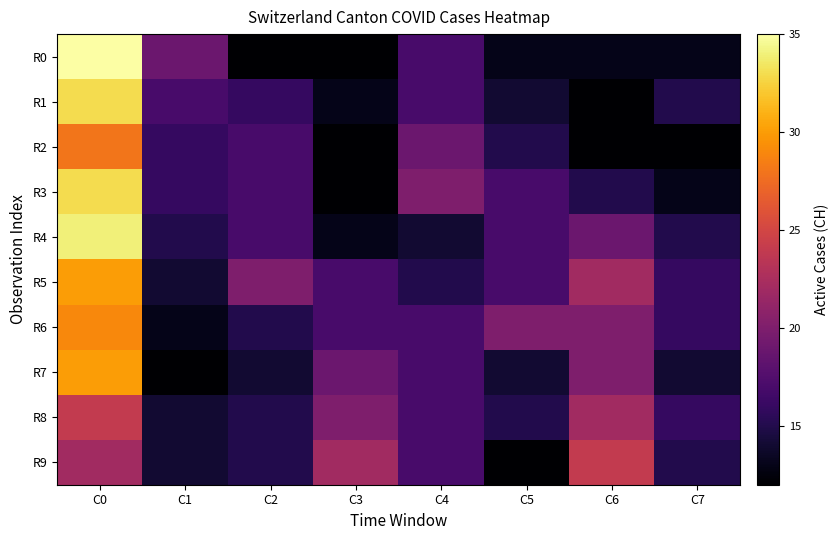

Reading right to left, extract all data points from this chart.

R0: C7=13	C6=13	C5=13	C4=17	C3=12	C2=12	C1=19	C0=35
R1: C7=15	C6=12	C5=14	C4=17	C3=13	C2=16	C1=17	C0=33
R2: C7=12	C6=12	C5=15	C4=19	C3=12	C2=17	C1=16	C0=28
R3: C7=13	C6=15	C5=17	C4=20	C3=12	C2=17	C1=16	C0=33
R4: C7=15	C6=19	C5=17	C4=14	C3=13	C2=17	C1=15	C0=34
R5: C7=16	C6=22	C5=17	C4=15	C3=17	C2=20	C1=14	C0=30
R6: C7=16	C6=20	C5=20	C4=17	C3=17	C2=15	C1=13	C0=29
R7: C7=14	C6=20	C5=14	C4=17	C3=19	C2=14	C1=12	C0=30
R8: C7=16	C6=22	C5=15	C4=17	C3=20	C2=15	C1=14	C0=24
R9: C7=15	C6=24	C5=12	C4=17	C3=22	C2=15	C1=14	C0=22